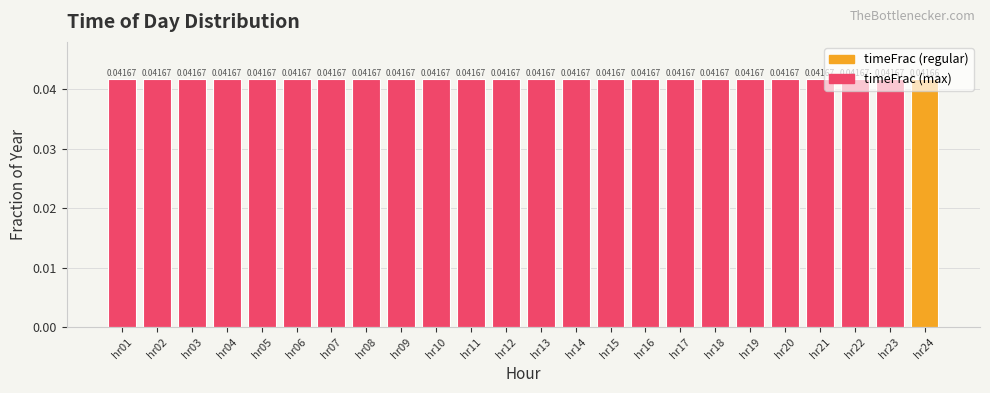

How many bars are there in total?

24